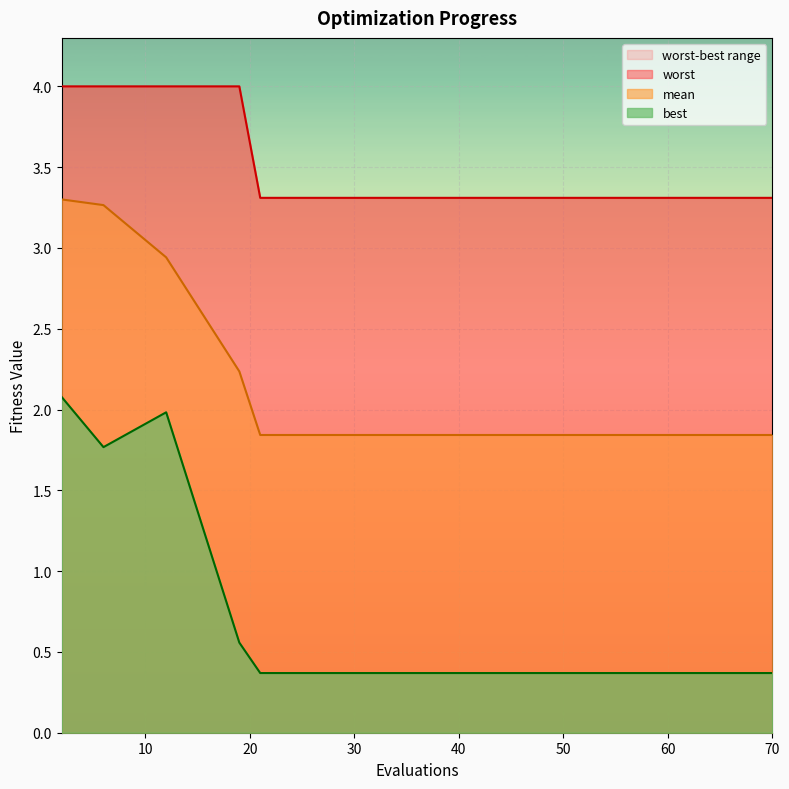

Rank the series by their maximum value, from lowest to highest.

best, mean, worst